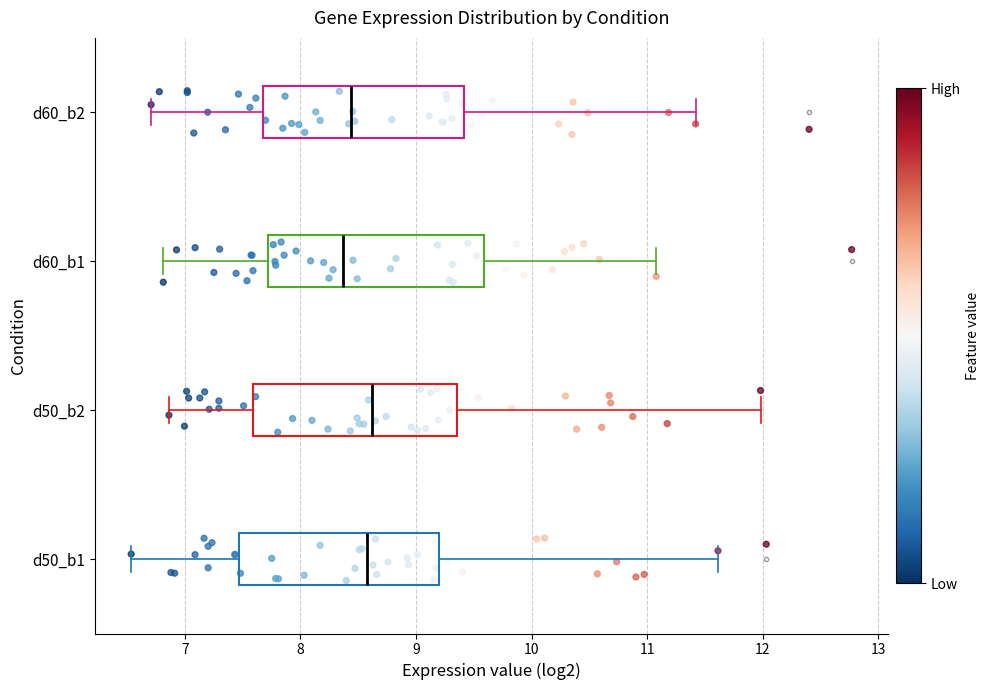

Where does the median line of the box for d60_b1 sit on the x-axis? The values are not printed on the chart, so give them approximately, as read against the axis.

8.4